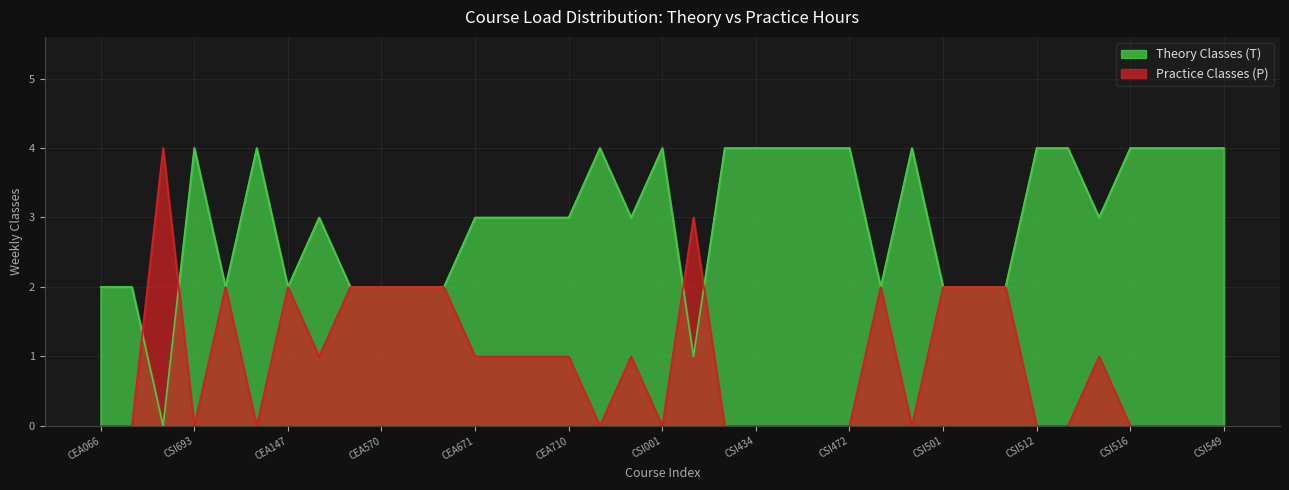

At how many categories does at least one series exceed 1?

37